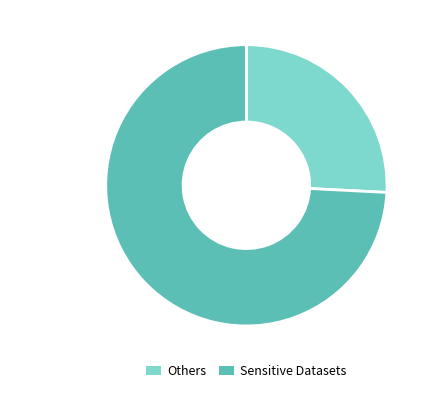

Is there any slice that represents more than half of the pie?

Yes